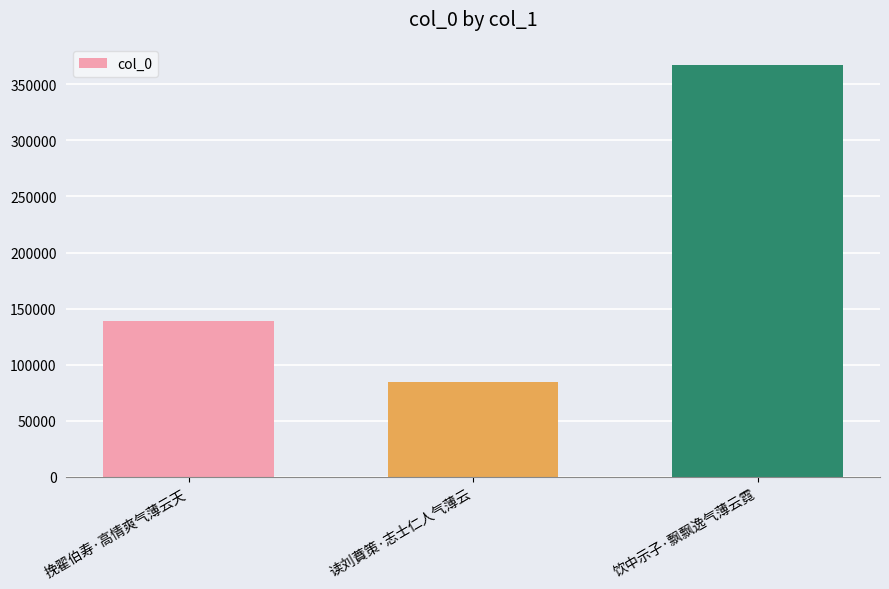

What is the label of the 2nd bar from the left?

读刘蕡策·志士仁人气薄云